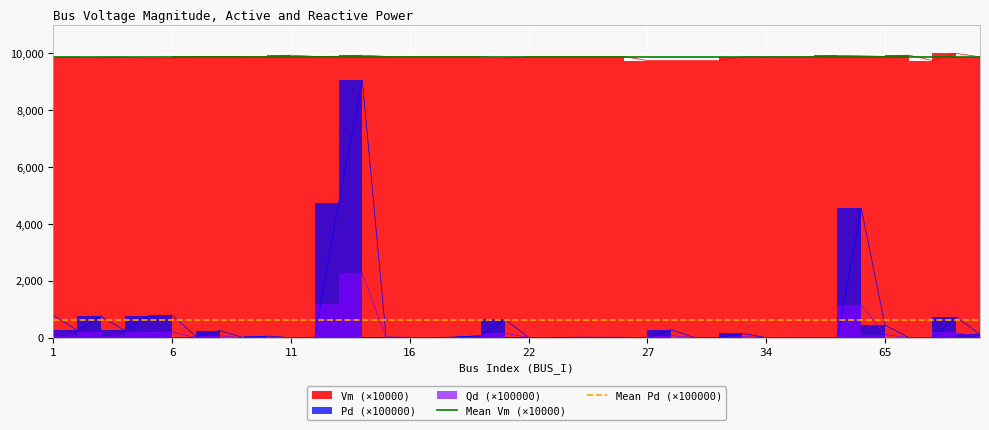

What is the average value of the Mean Pd (×100000) series?

621.3